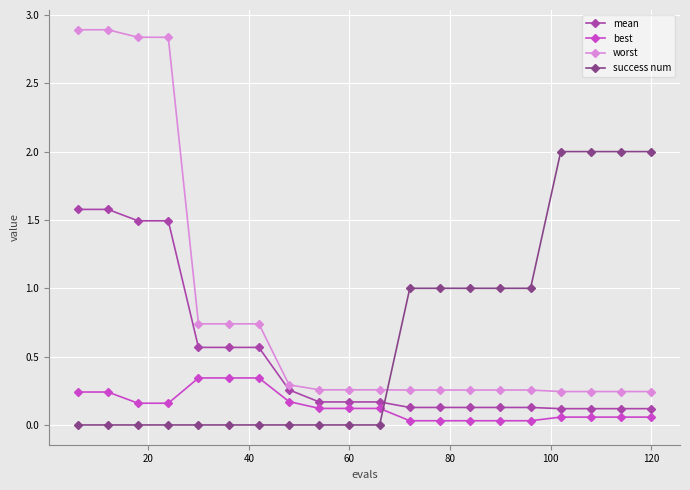

What is the difference between the second highest and second lowest values in the worst series?

2.6